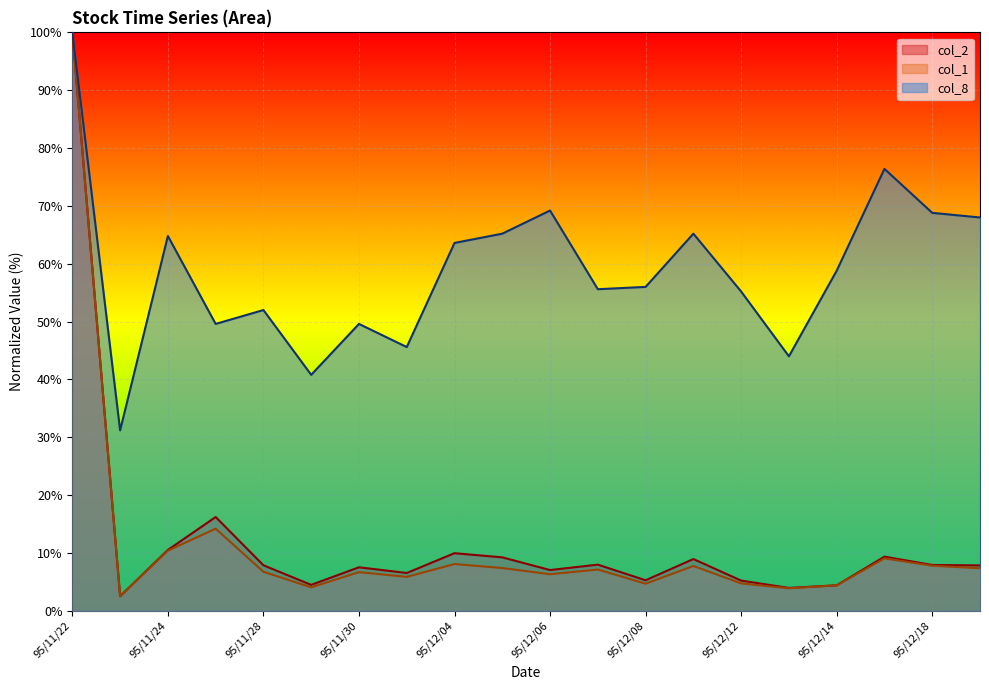

At which category does col_2 reach its first local valley?

95/11/23